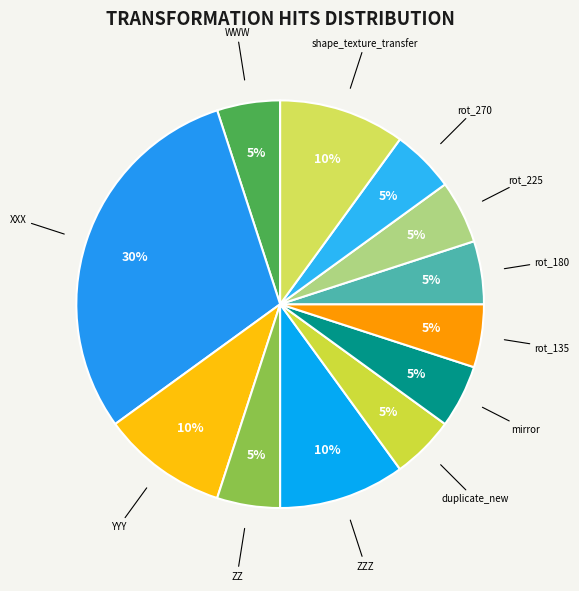

Which category has the biggest portion of the pie?

XXX